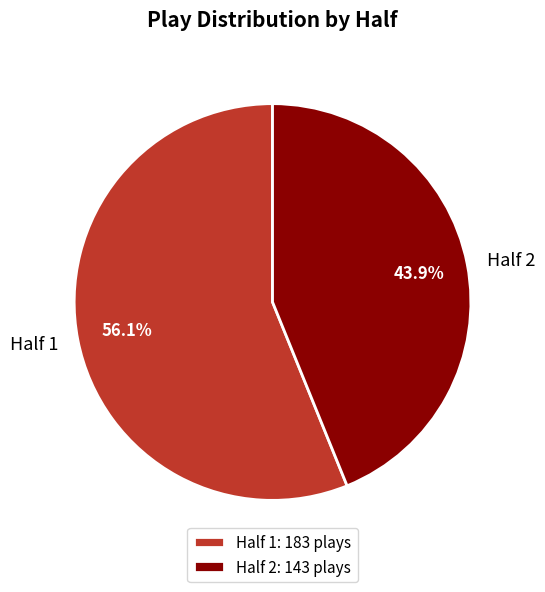

The Half 1 slice represents 41% of the pie. True or false?

False